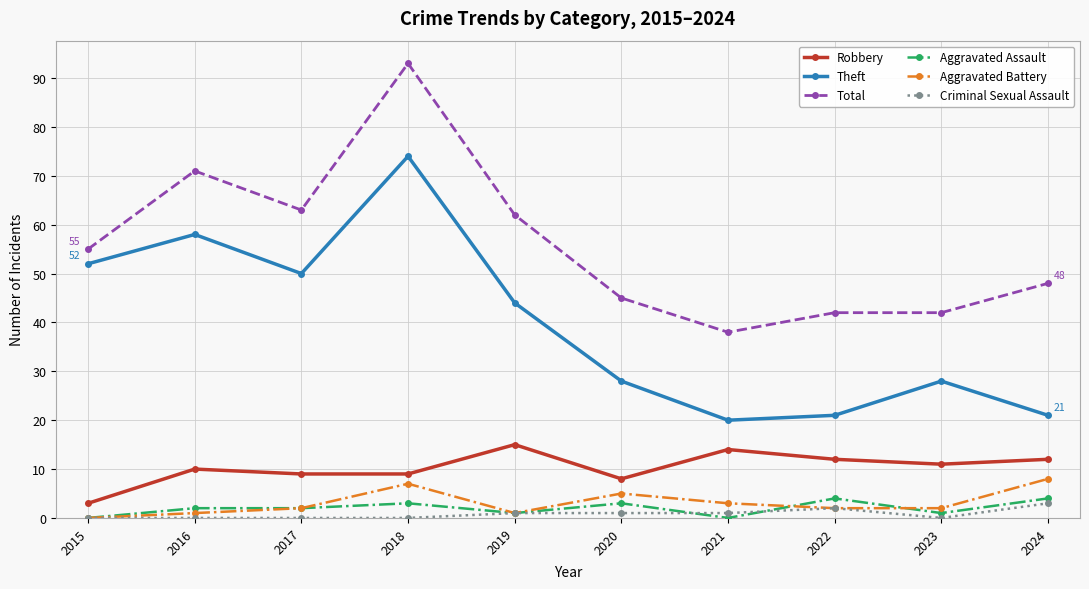

What are all the series names shown in the legend?

Robbery, Theft, Total, Aggravated Assault, Aggravated Battery, Criminal Sexual Assault